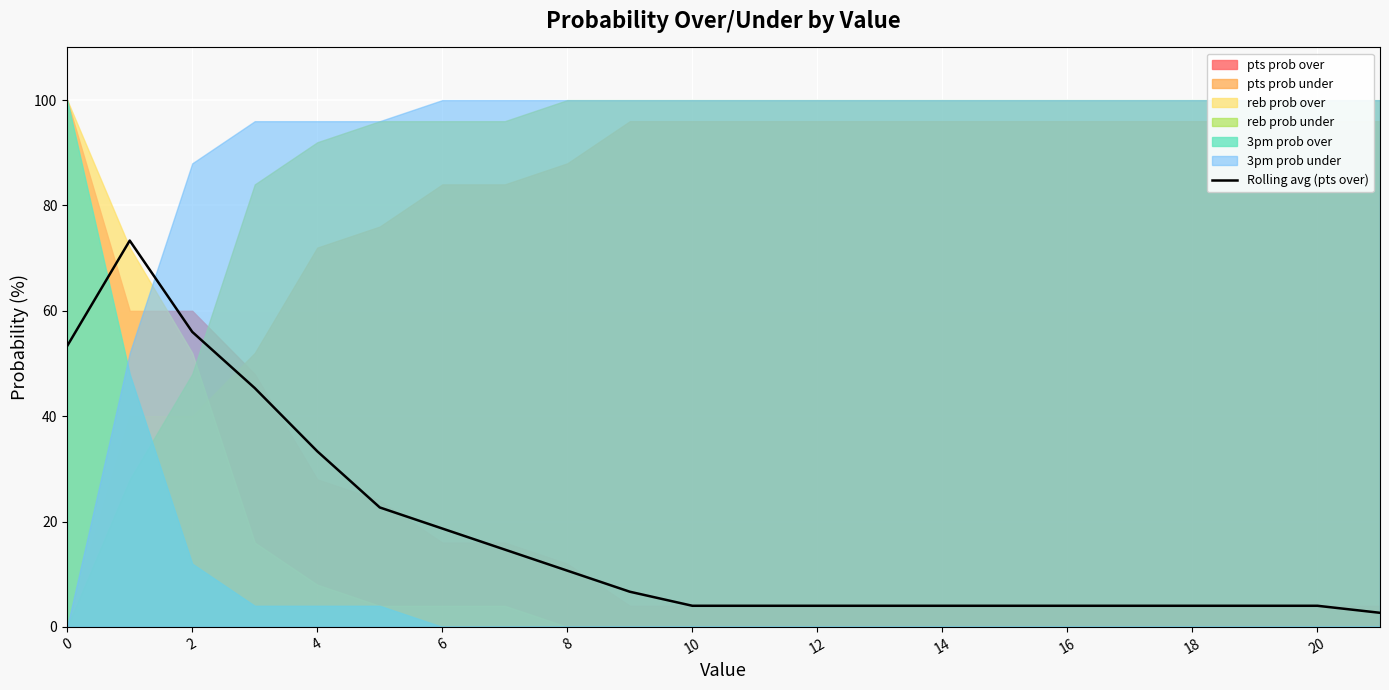

What is the maximum value for Rolling avg (pts over)?

73.3